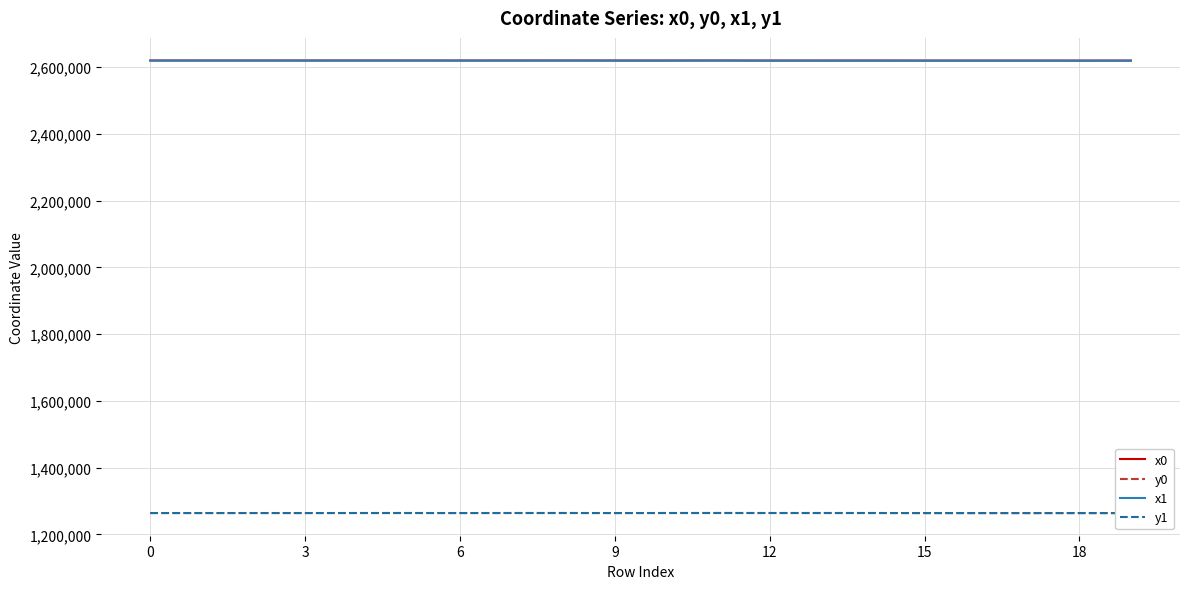

What is the maximum value for y0?

1264074.5